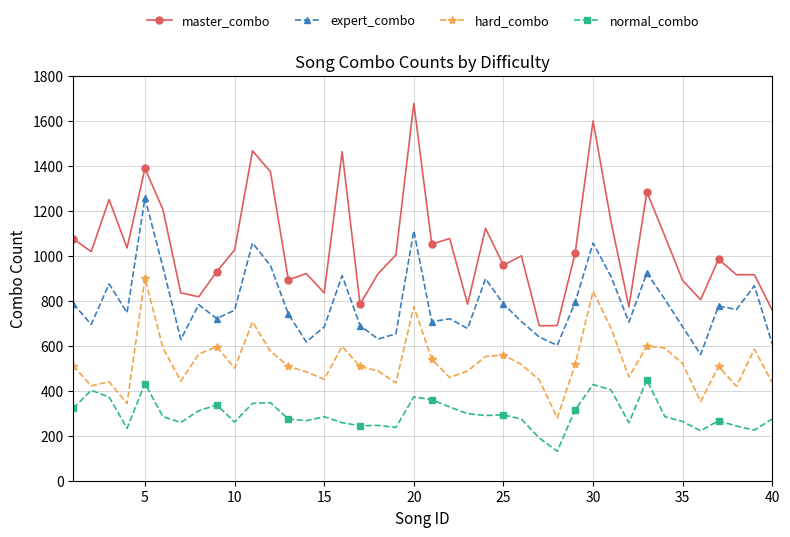

What is the value of the expert_combo point at the 15th from the left?

684